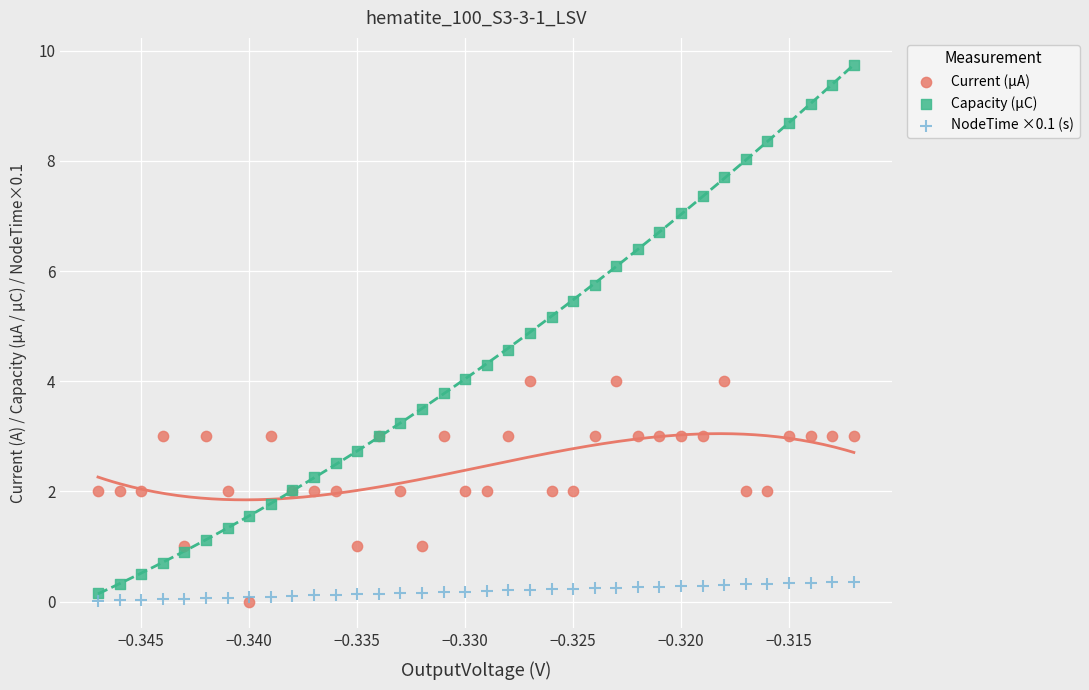

Which series reaches the maximum Y coordinate?

Capacity (µC)